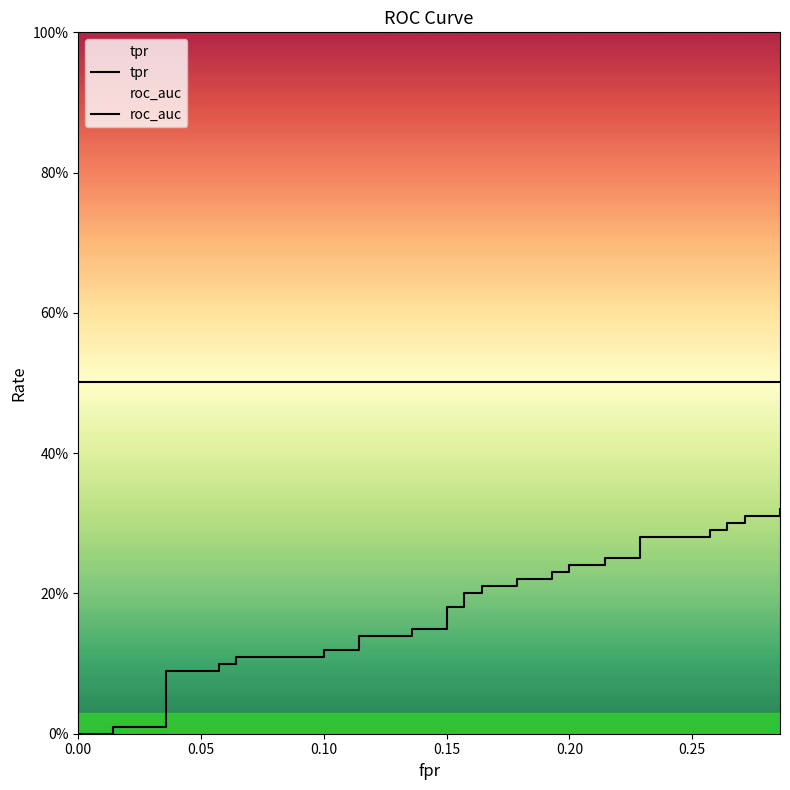

How many values in tpr are above zero?

37